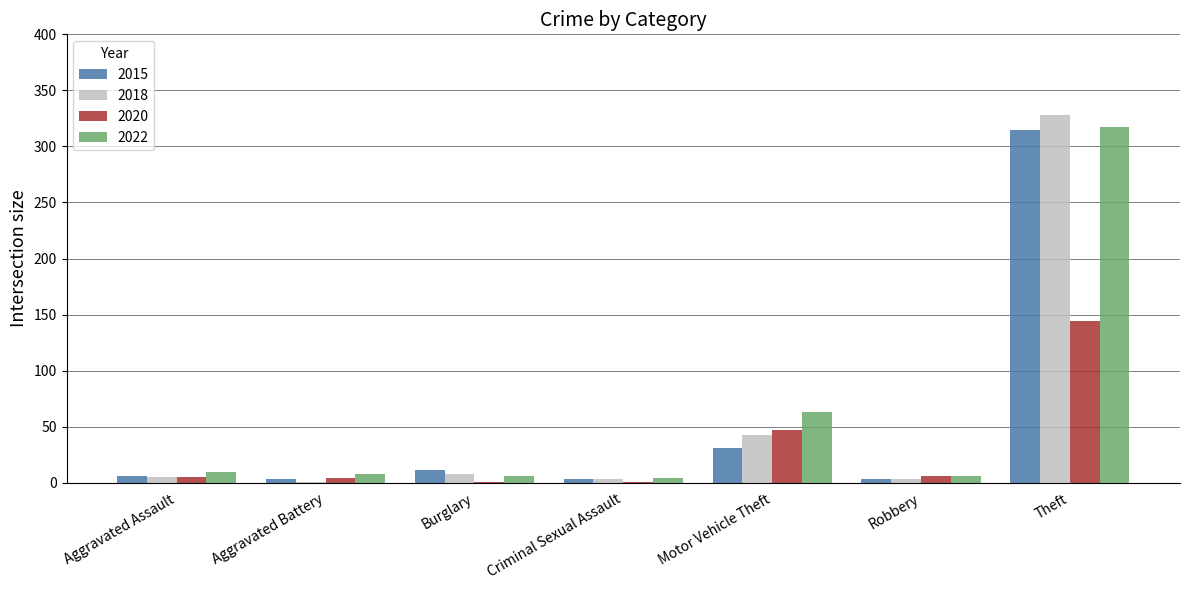

The 2015 series shows 13 at Motor Vehicle Theft. True or false?

False